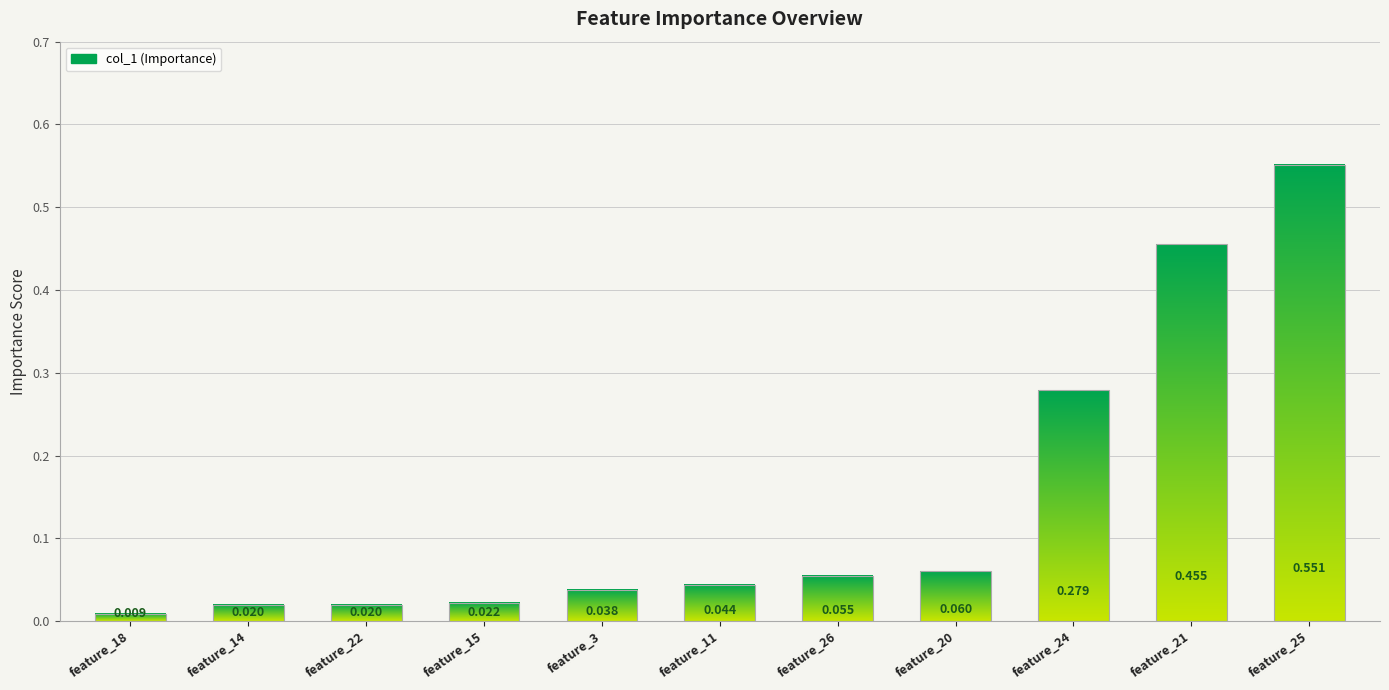

What is the label of the 10th bar from the right?

feature_14